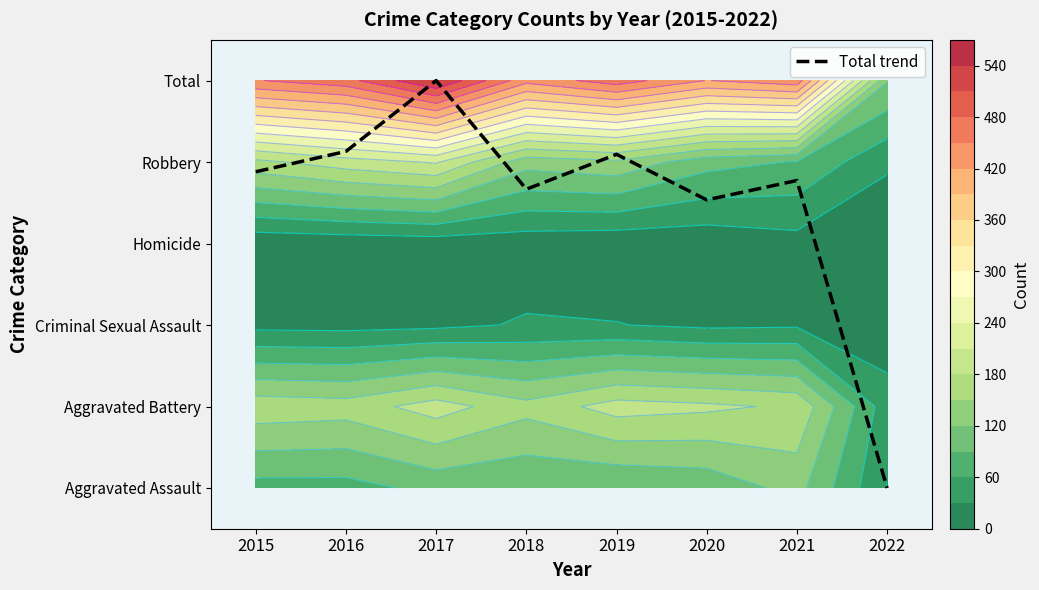

Rank the categories by value from highest to lowest.

2017, 2016, 2019, 2015, 2021, 2018, 2020, 2022